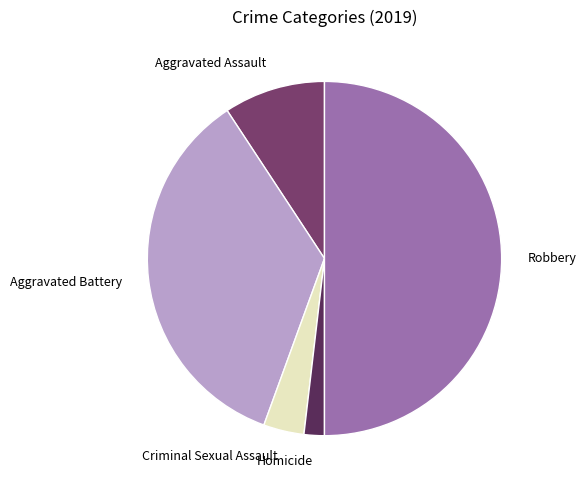

Is it true that Aggravated Battery is 35% of the pie?

True